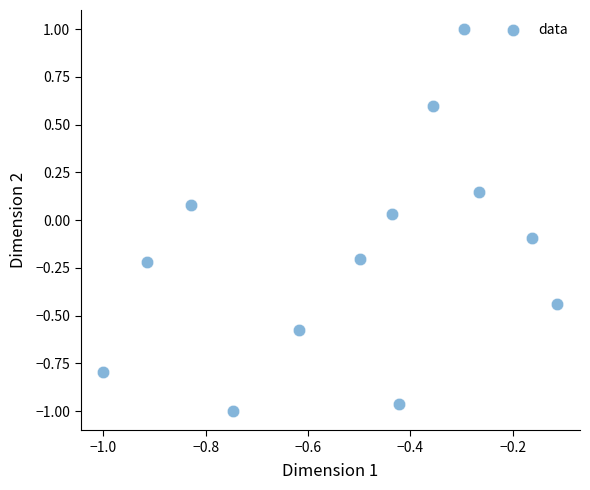

What is the range of X values (max minus min)?

0.9